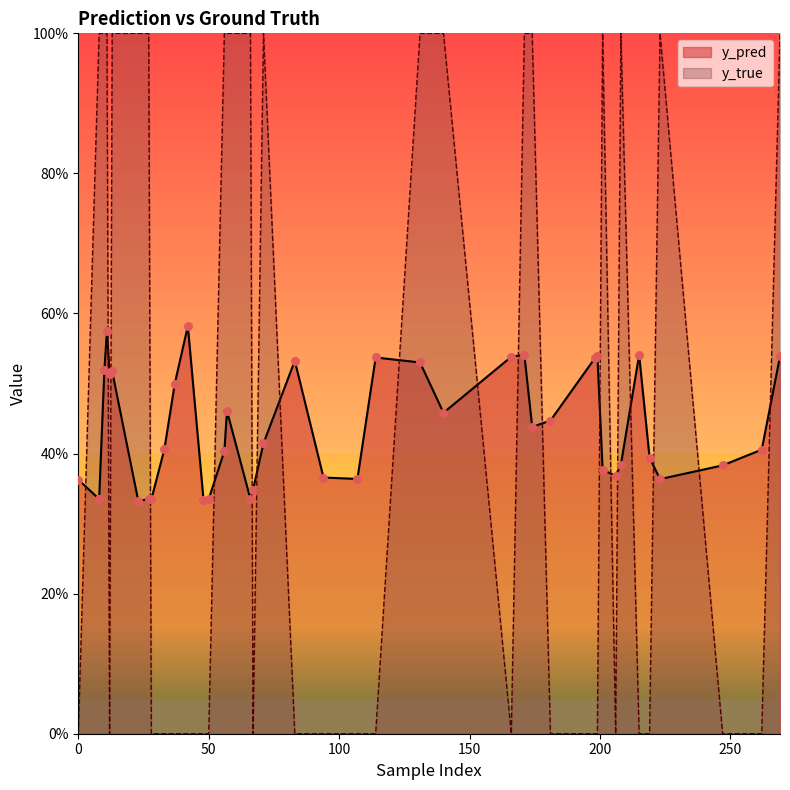

At which category is the sum across all series the highest?

11